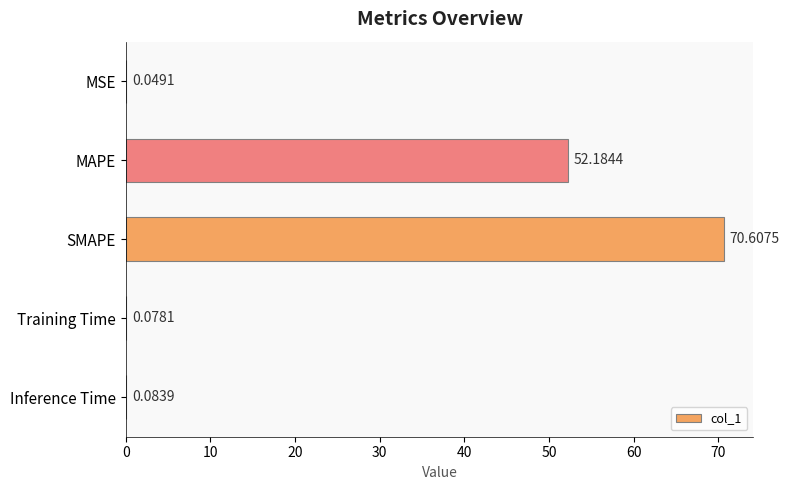

How many data points does each series have?

5